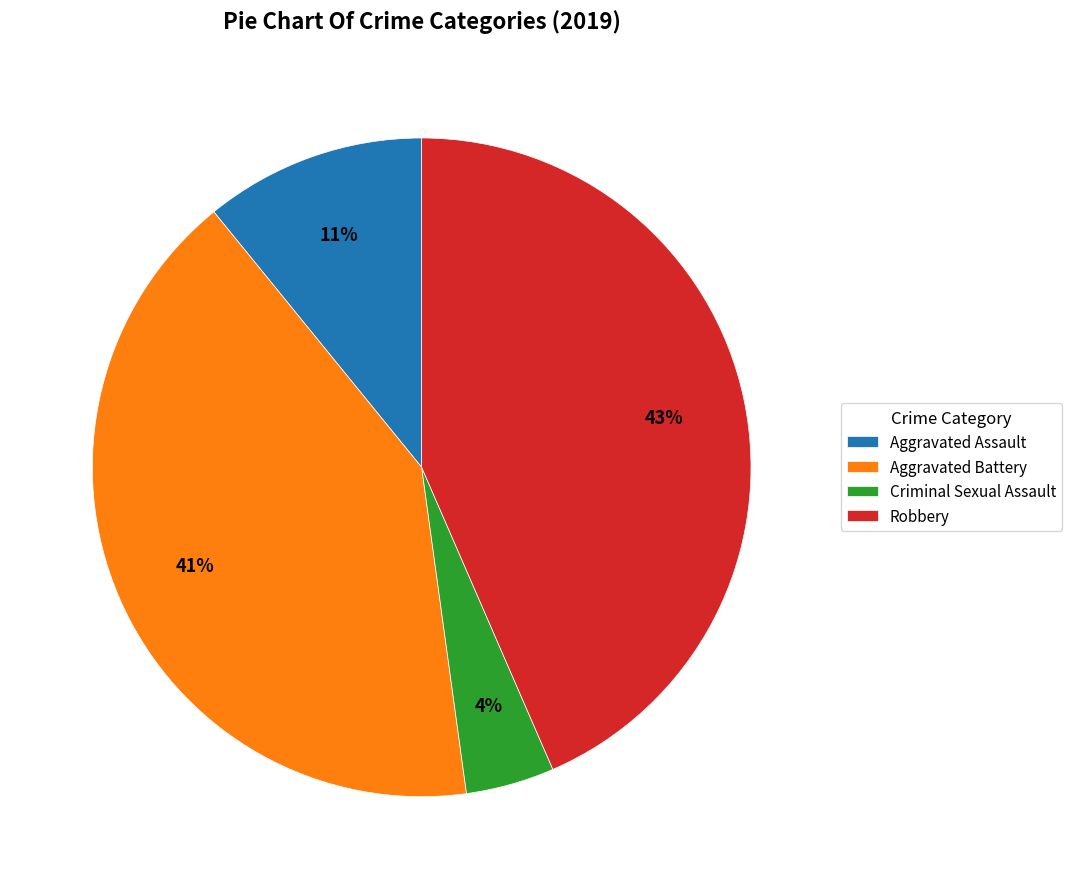

Does Aggravated Assault represent more than half of the total?

No